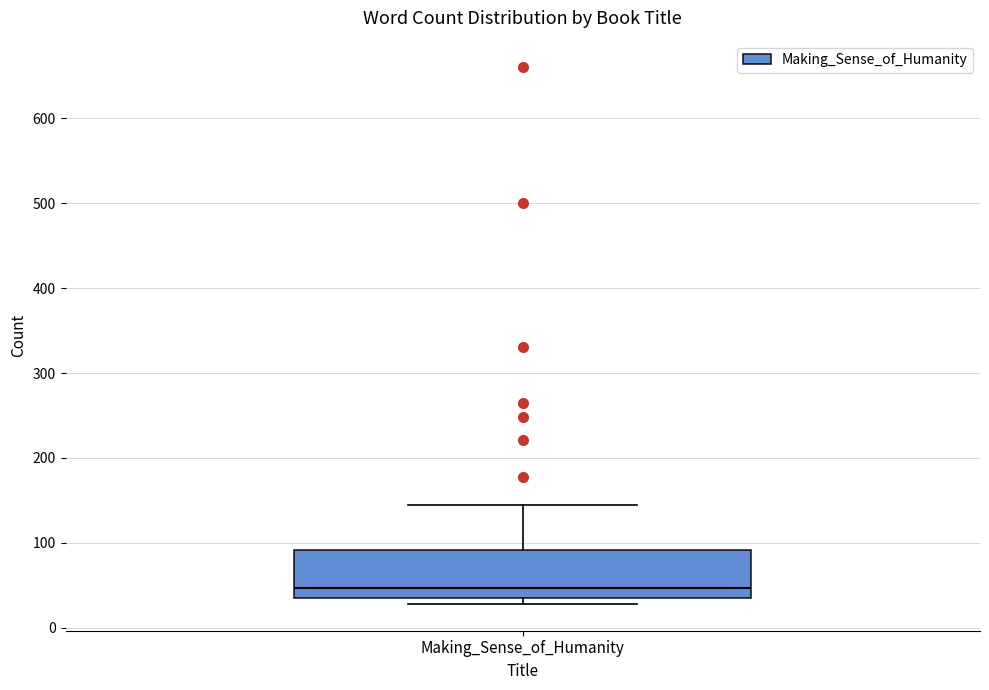

Read this box plot against the y-axis: the position of the median line, the range covered by the box, and the ends of both whiskers. The values are not printed on the chart, so give them approximately, as read against the axis.

median 50, box 40 to 90, whiskers 30 to 150